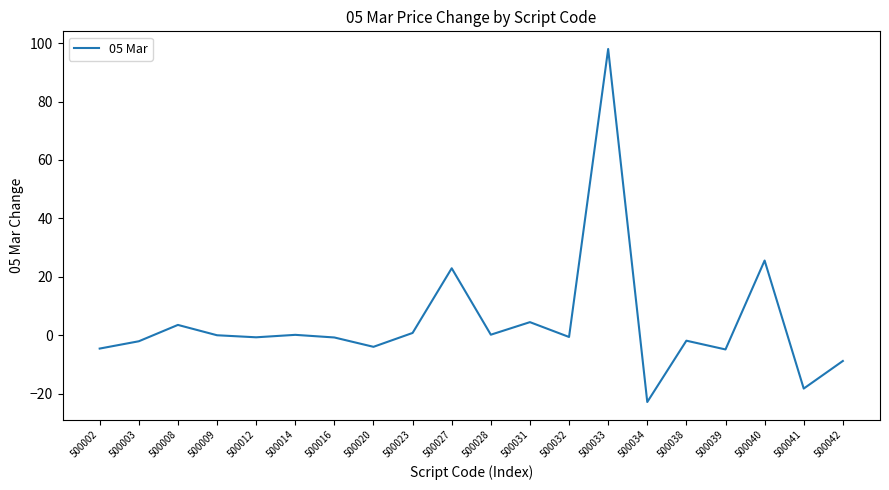

What is the maximum value shown in the chart?

98.0